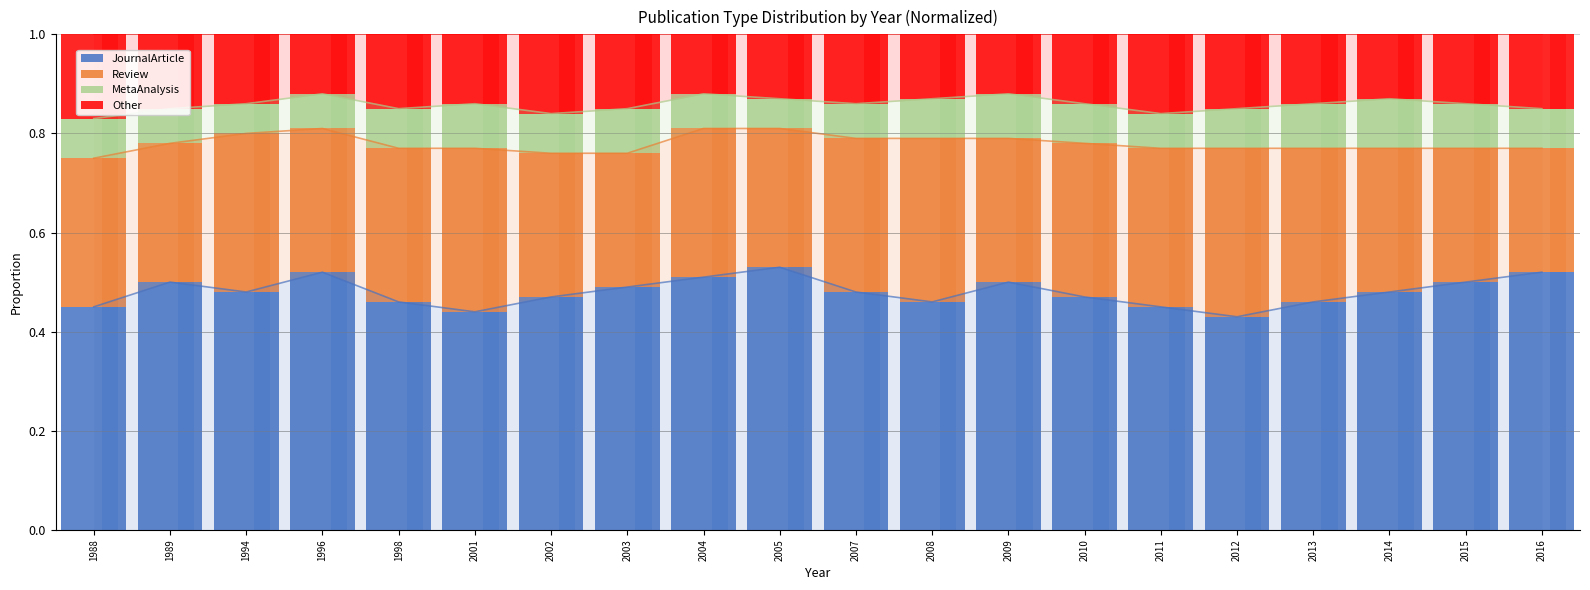

Between 2001 and 2011, which is larger?

2011